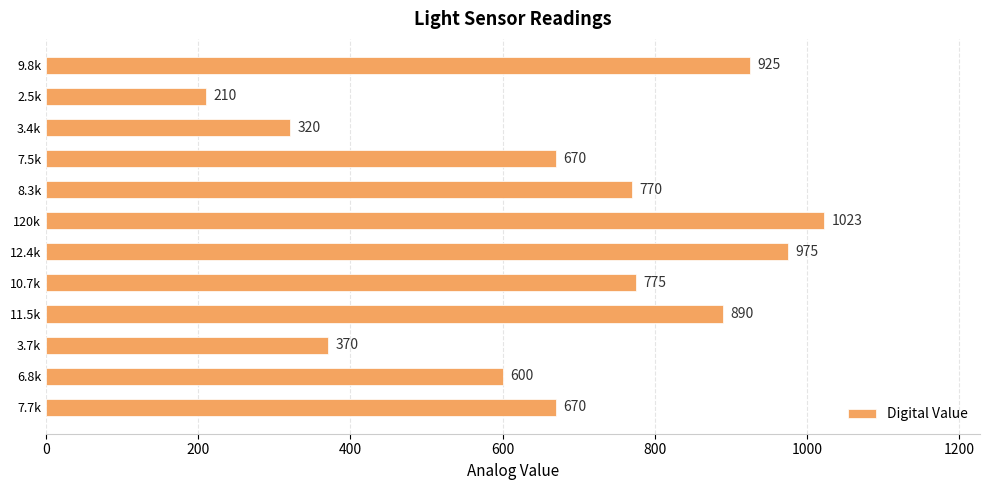

At which category does the chart reach its peak across all series?

120k